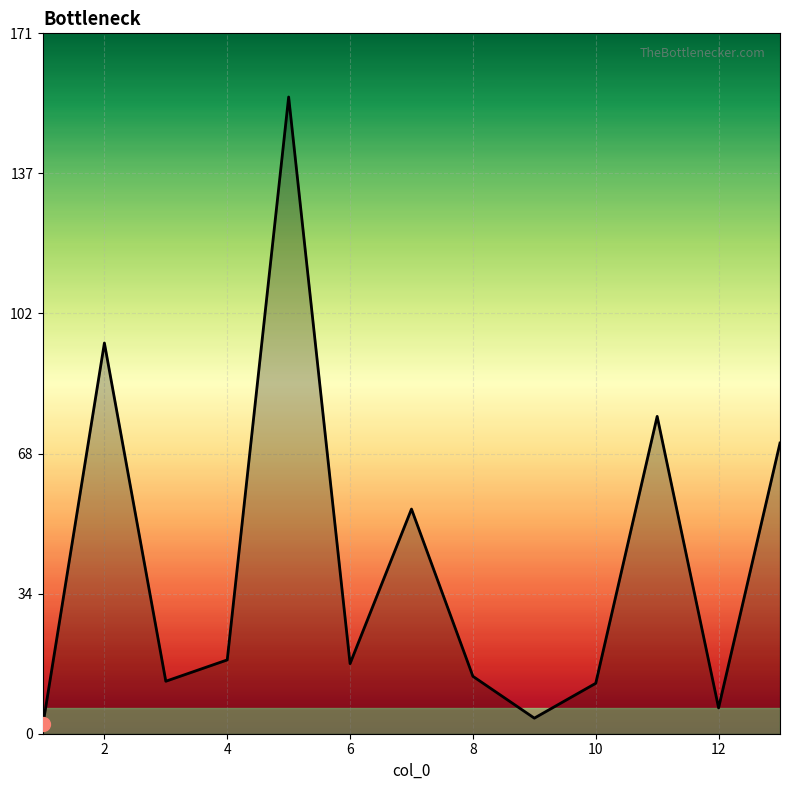

What is the greatest value displayed?

155.3